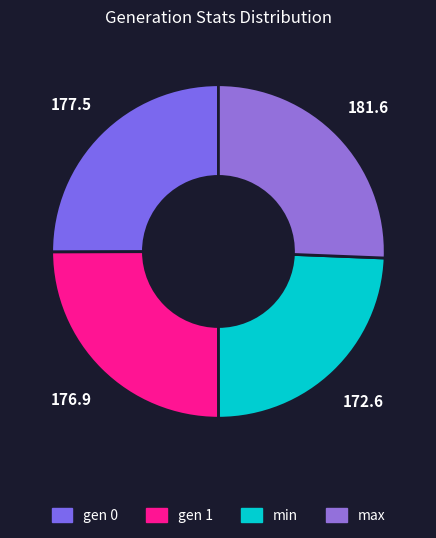

What is the smallest slice in the pie chart?

min